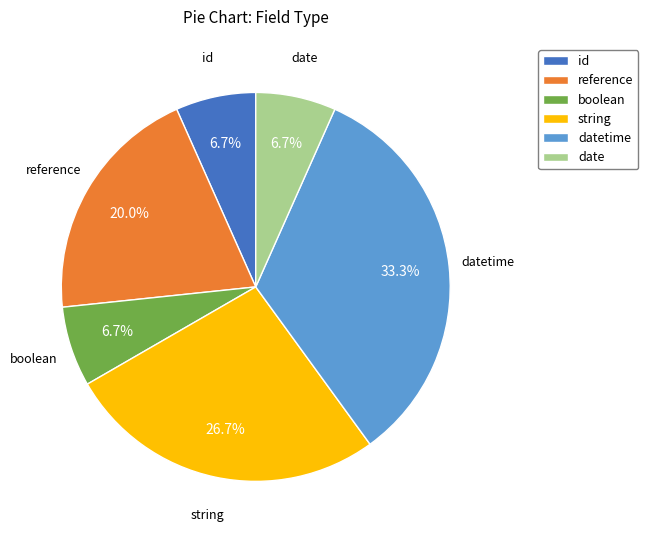

To the nearest percent, what is the average slice percentage?

17%